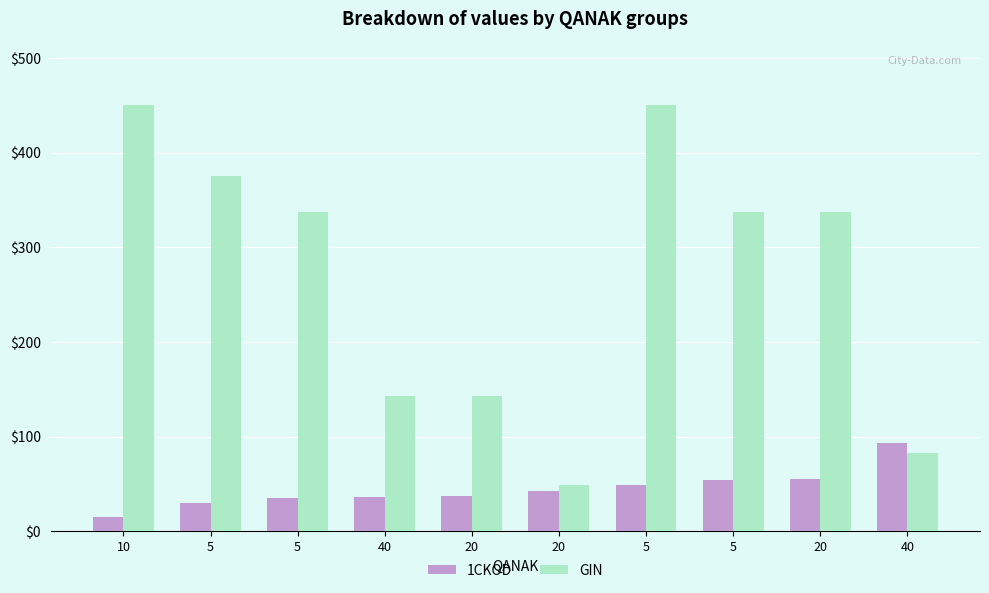

What is the difference between the highest and lowest values at 5?

345.0